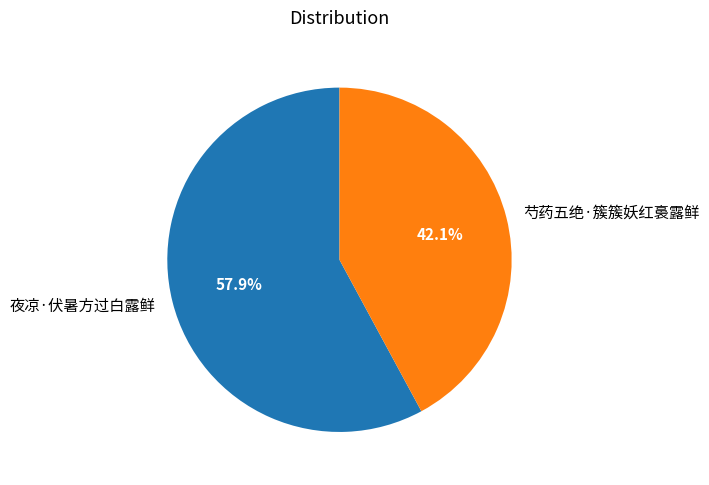

Count the number of slices in the pie.

2